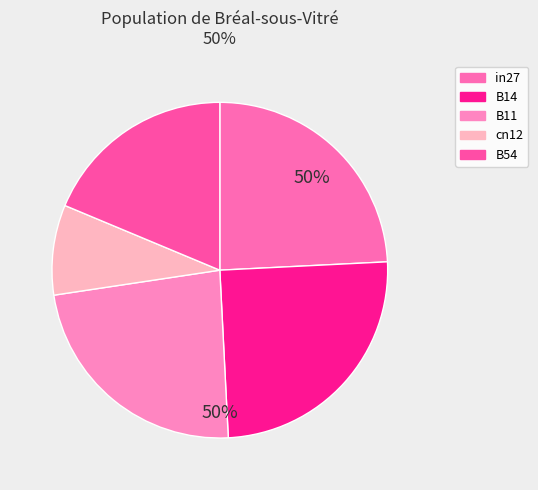

To the nearest percent, what portion does cn12 represent?

9%